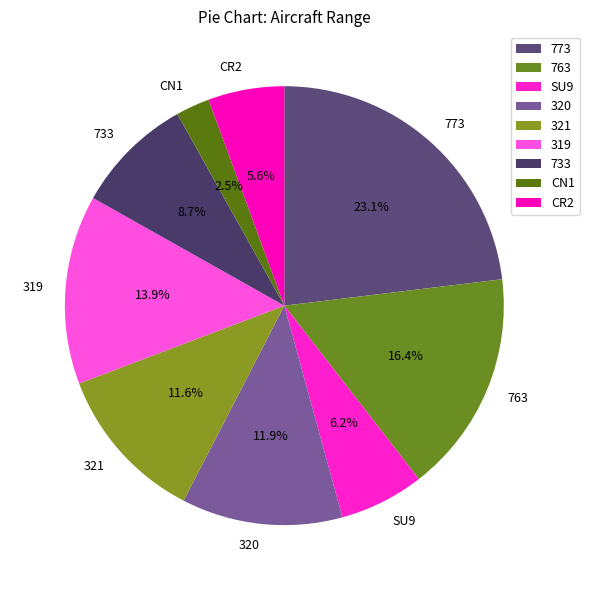

Is the sum of CN1 and 733 greater than half?

No